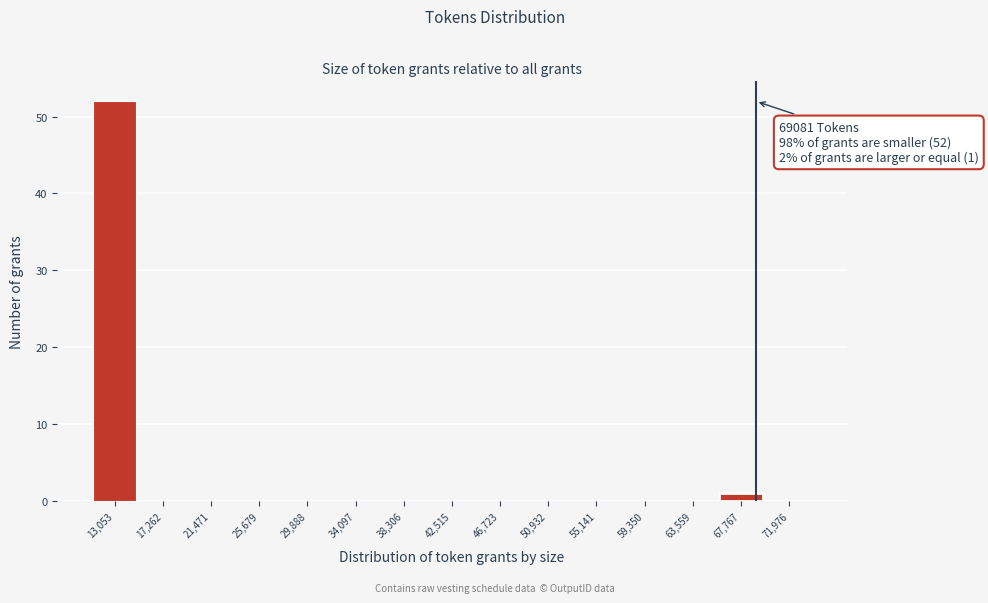

Which range on the x-axis has the tallest bar?

11000 to 15000